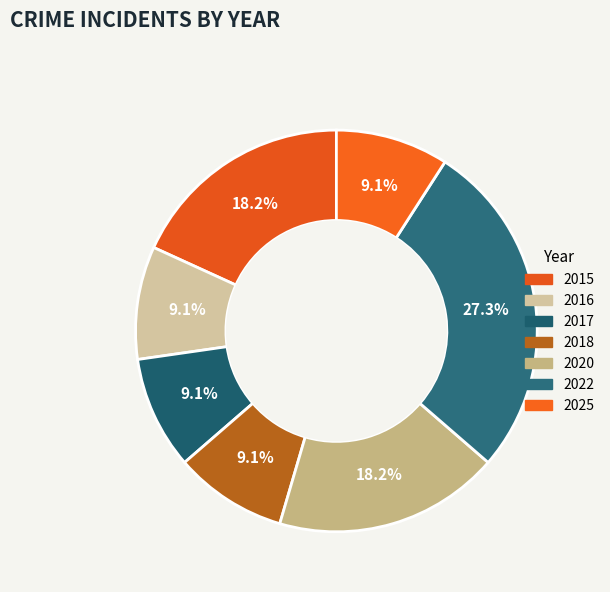

To the nearest percent, what is the average slice percentage?

14%